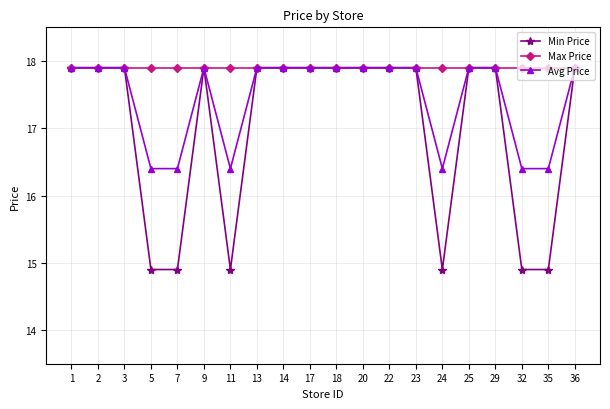

What is the value of the Avg Price point at the 7th from the left?

16.4